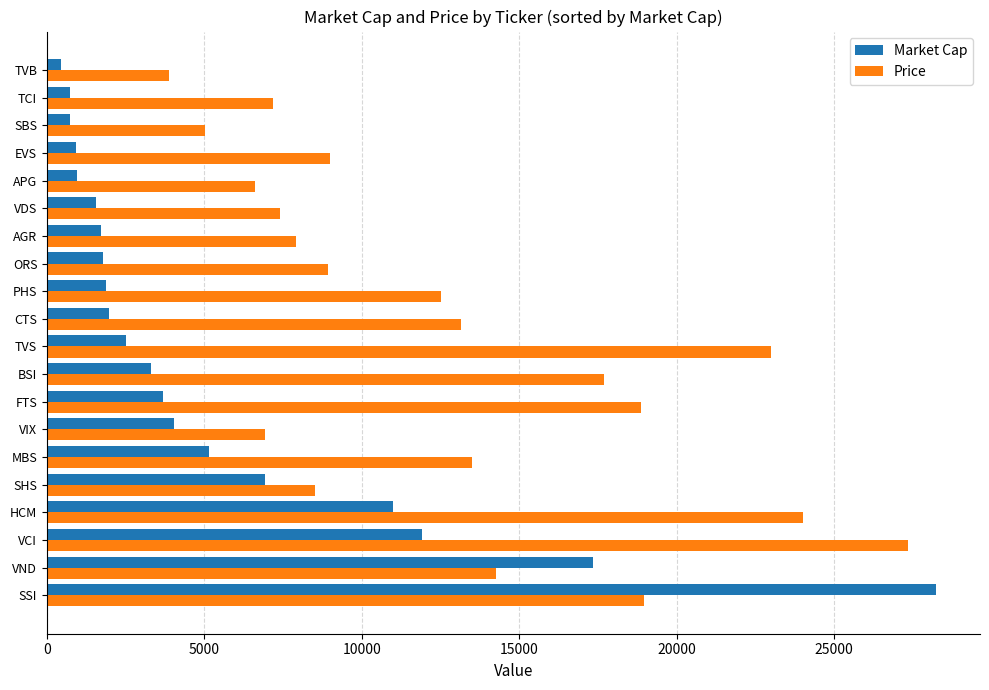

What is the difference between the maximum and minimum values in the Price series?

23480